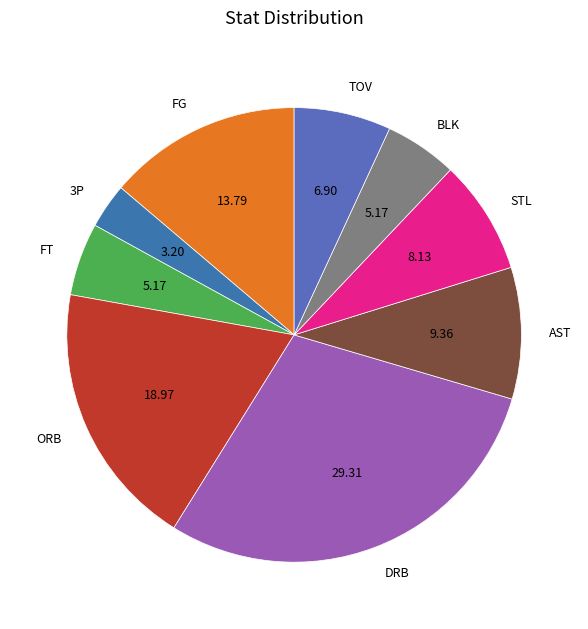

Count the number of slices in the pie.

9